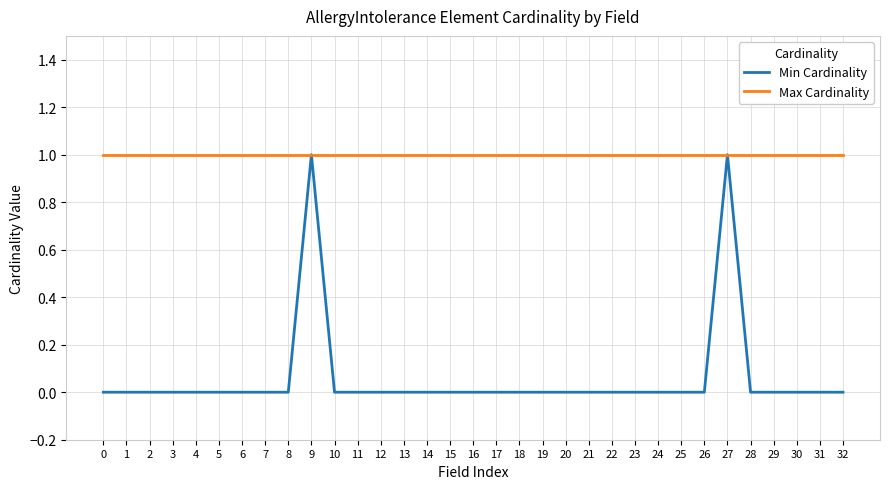

What is the difference between the highest and lowest values at 13?

1